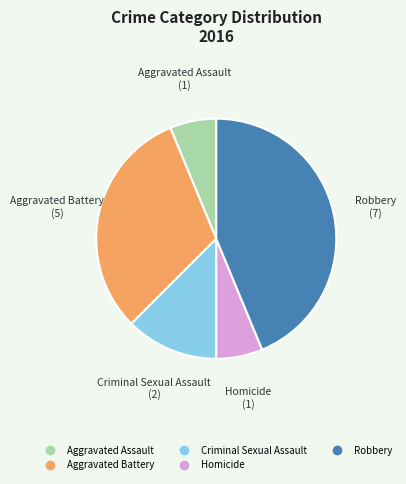

Which slice is the largest?

Robbery